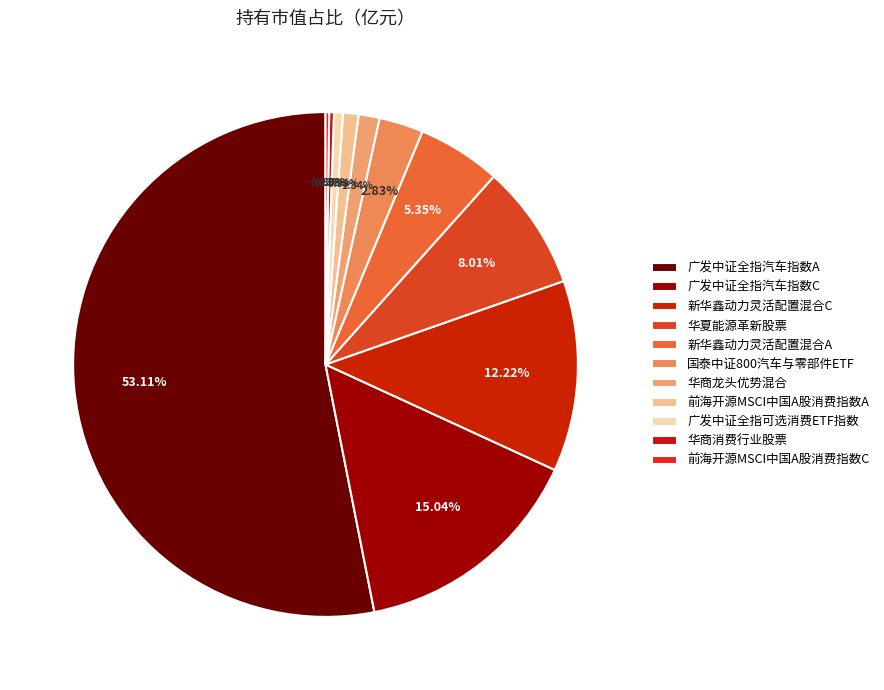

Rank the categories by value from lowest to highest.

前海开源MSCI中国A股消费指数C, 华商消费行业股票, 广发中证全指可选消费ETF指数, 前海开源MSCI中国A股消费指数A, 华商龙头优势混合, 国泰中证800汽车与零部件ETF, 新华鑫动力灵活配置混合A, 华夏能源革新股票, 新华鑫动力灵活配置混合C, 广发中证全指汽车指数C, 广发中证全指汽车指数A